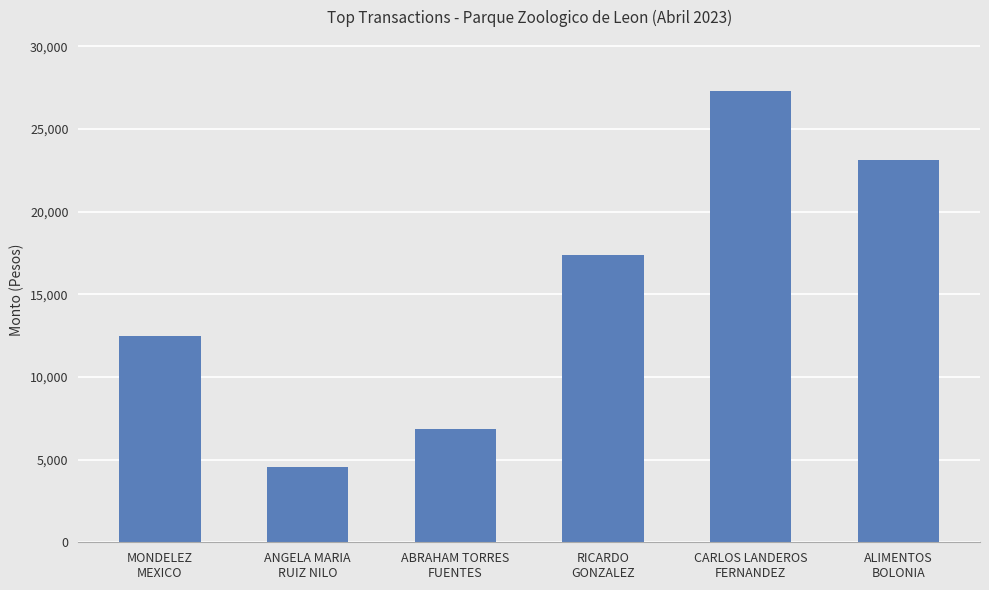

Read the value at RICARDO
GONZALEZ.

17400.0